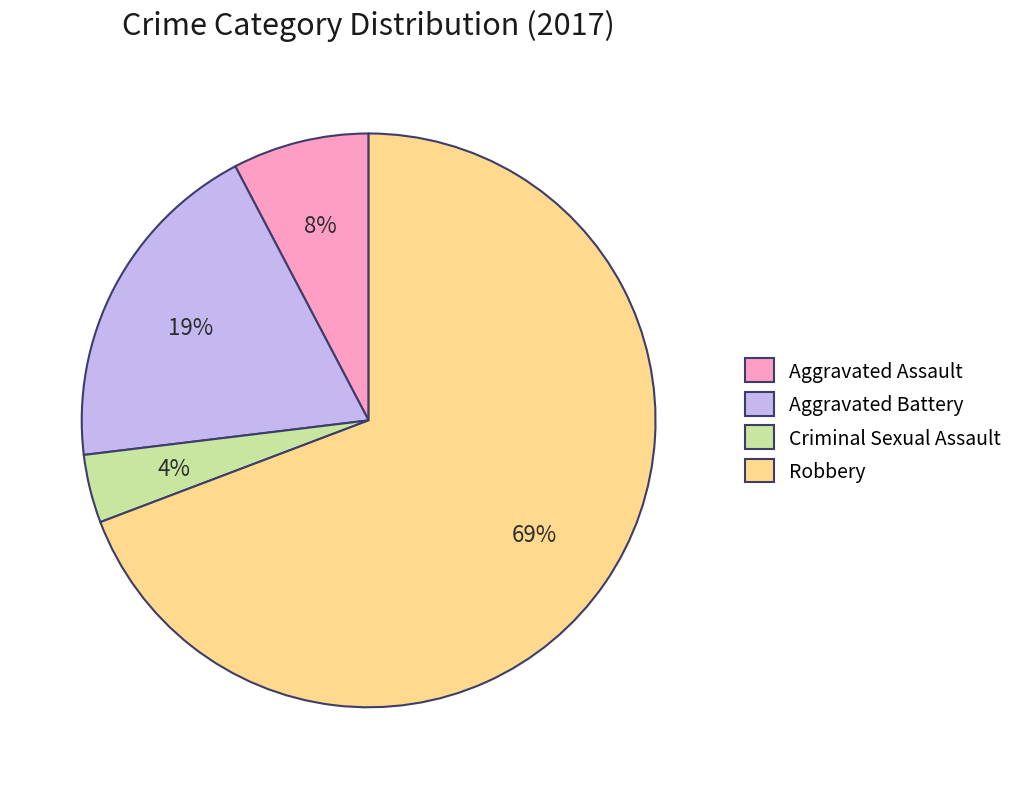

To the nearest percent, what is the difference between the Aggravated Battery and Criminal Sexual Assault slice percentages?

15%